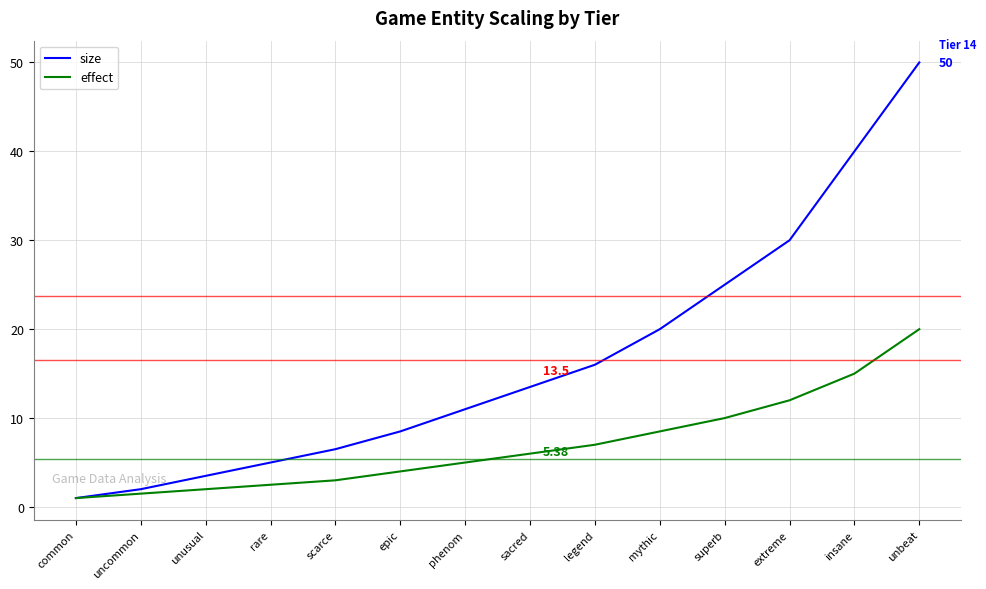

What is the spread (max minus min) of values at phenom?

6.0